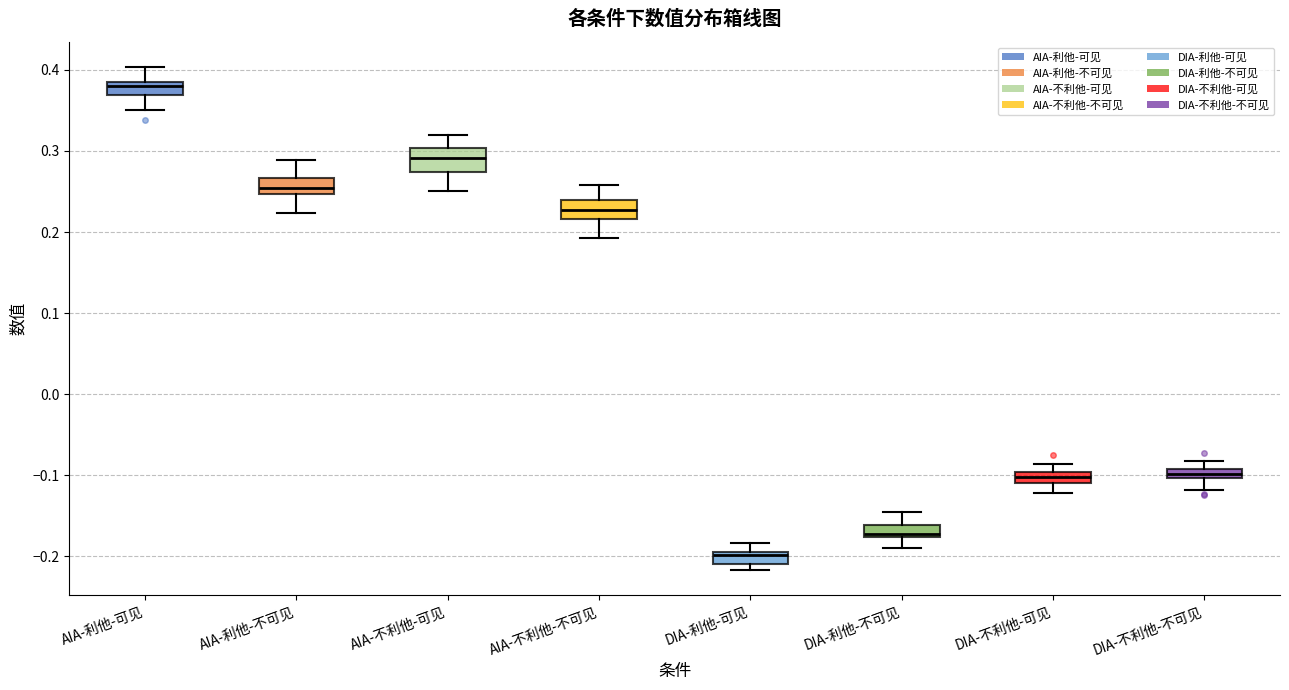

Where does the lower whisker of the box for AIA-利他-可见 end on the y-axis? The values are not printed on the chart, so give them approximately, as read against the axis.

0.35